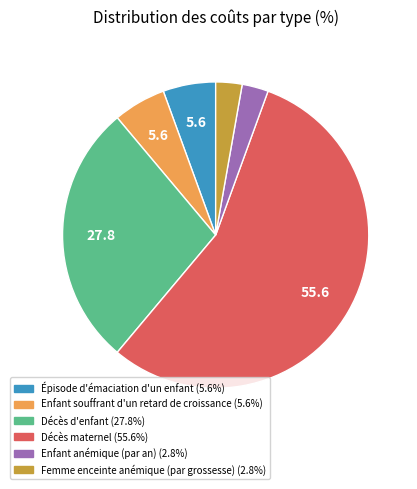

Which has a higher value, Enfant souffrant d'un retard de croissance or Décès maternel?

Décès maternel